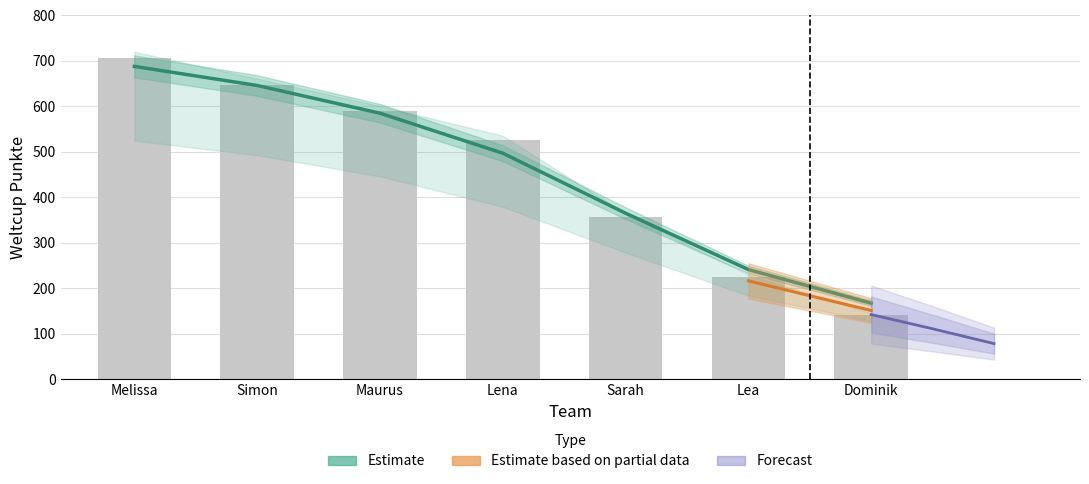

Does the chart contain stacked bars?

No